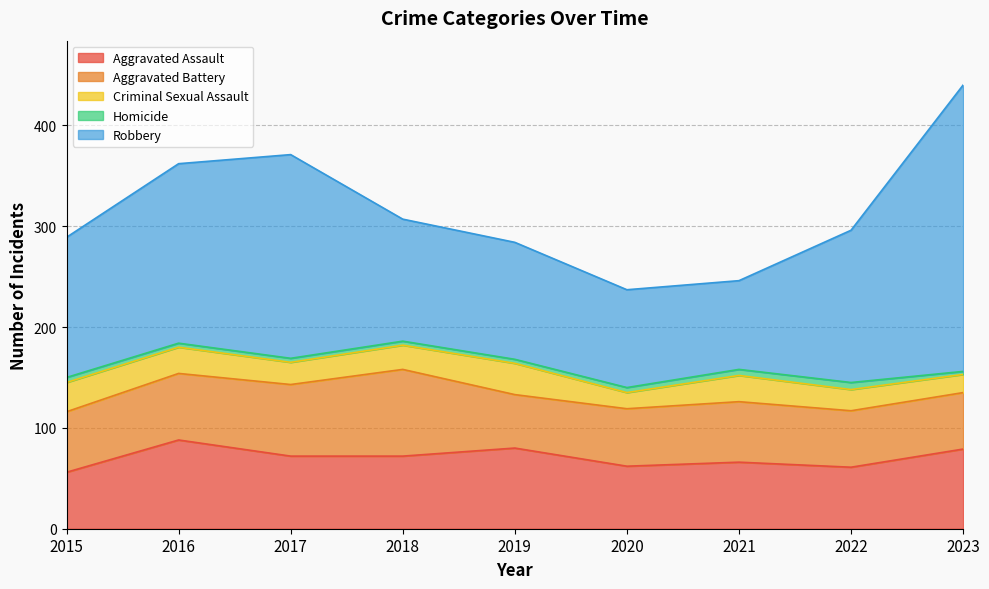

How many lines are shown in the chart?

5